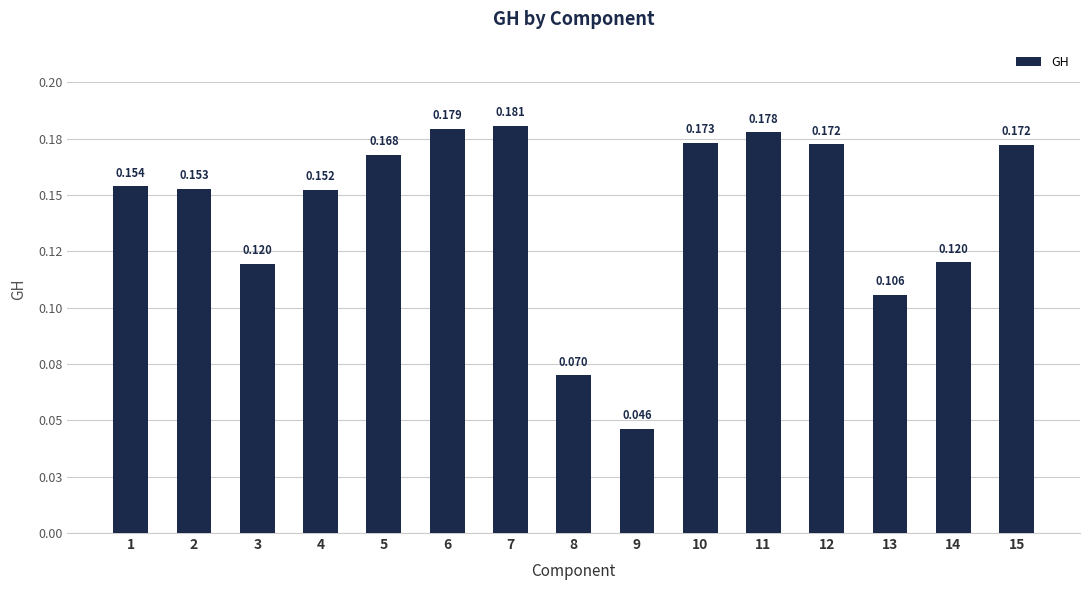

Reading right to left, transcribe all the data shown in this chart.

0.2	0.1	0.1	0.2	0.2	0.2	0.0	0.1	0.2	0.2	0.2	0.2	0.1	0.2	0.2